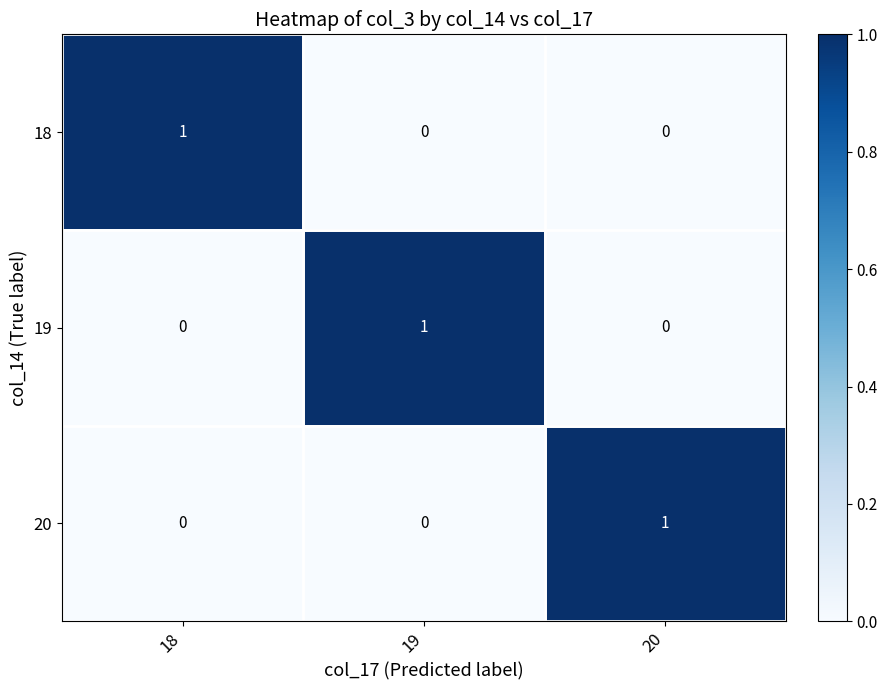

Count the 20 values in the range 0 to 1.

3